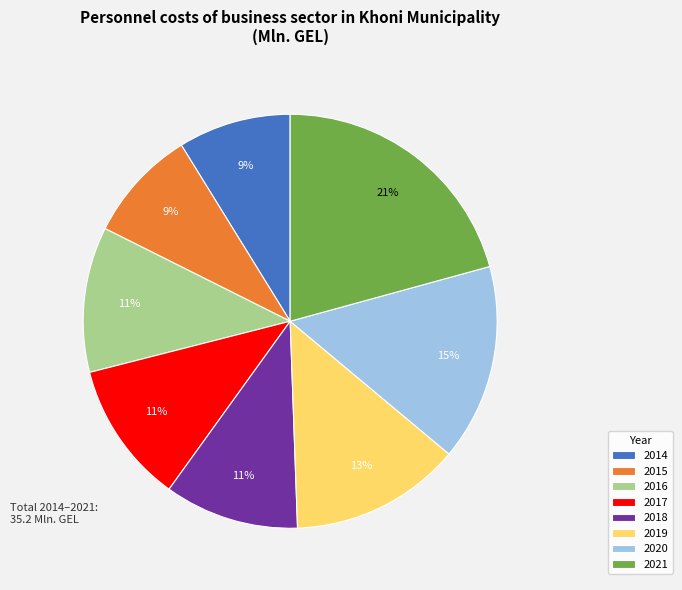

Combined, do 2014 and 2018 account for over 50%?

No